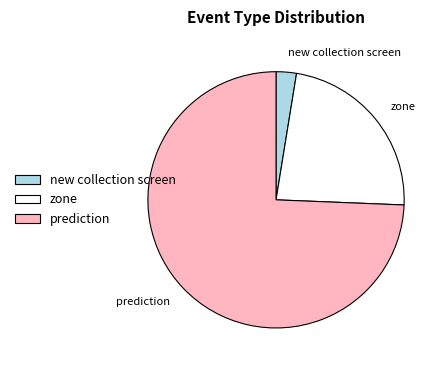

How many segments does this pie chart have?

3